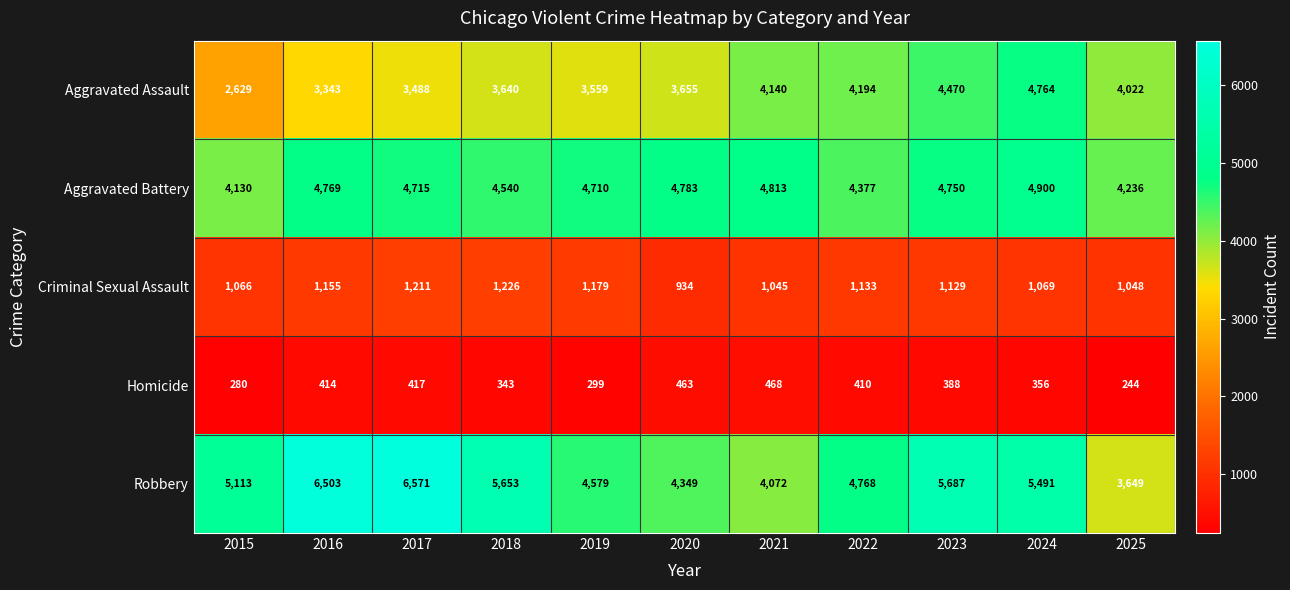

The value of Homicide at 2015 is 160. True or false?

False